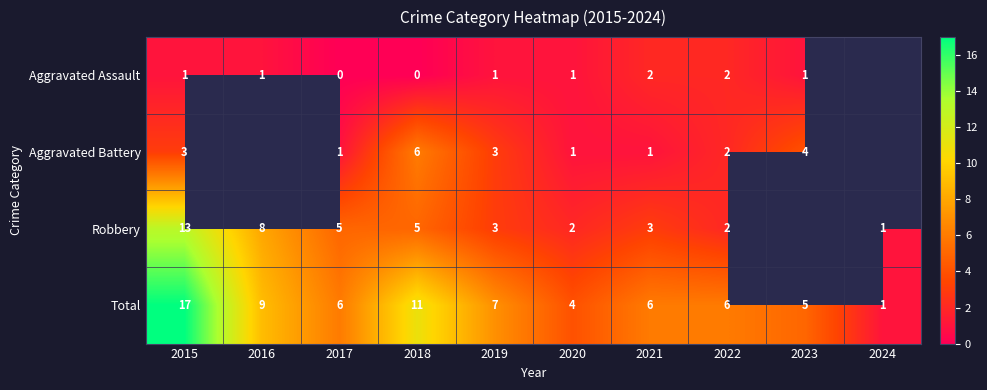

How many series are shown in this chart?

4